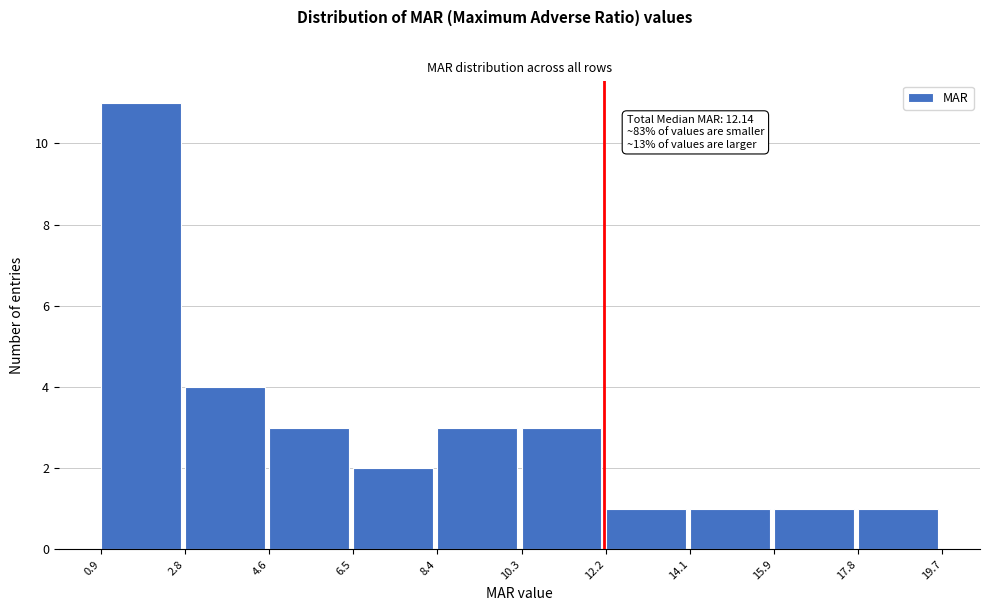

Which range on the x-axis has the tallest bar?

0.9 to 2.8